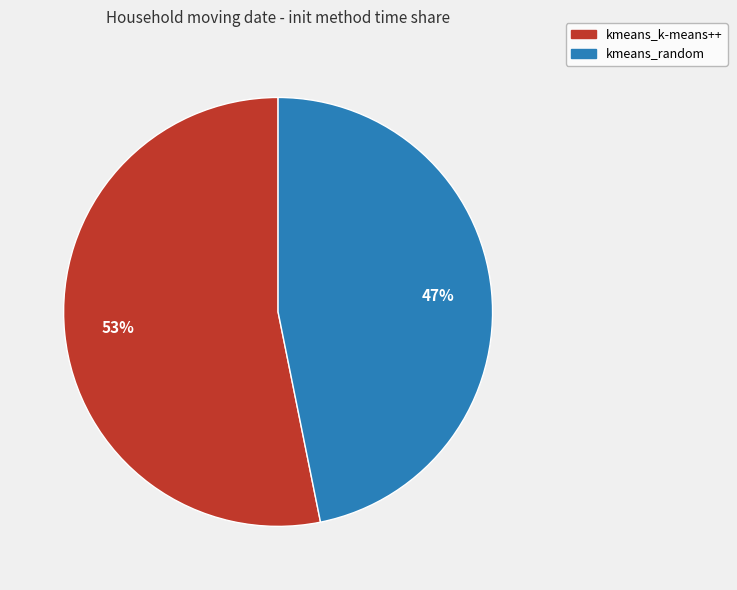

Is the sum of kmeans_random and kmeans_k-means++ greater than half?

Yes